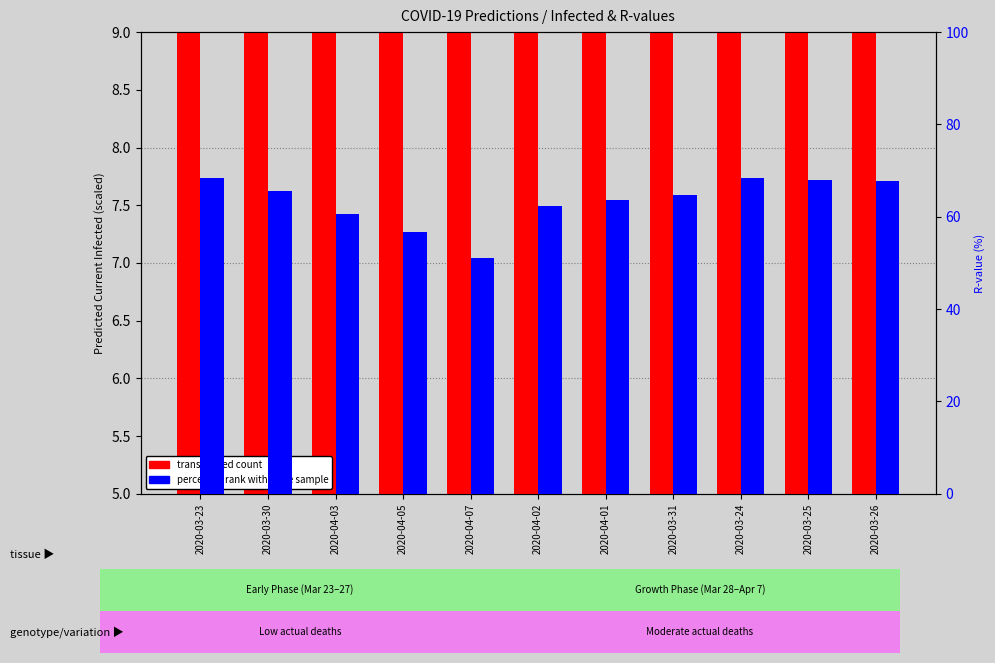

What is the spread (max minus min) of values at 2020-03-26?

62.3